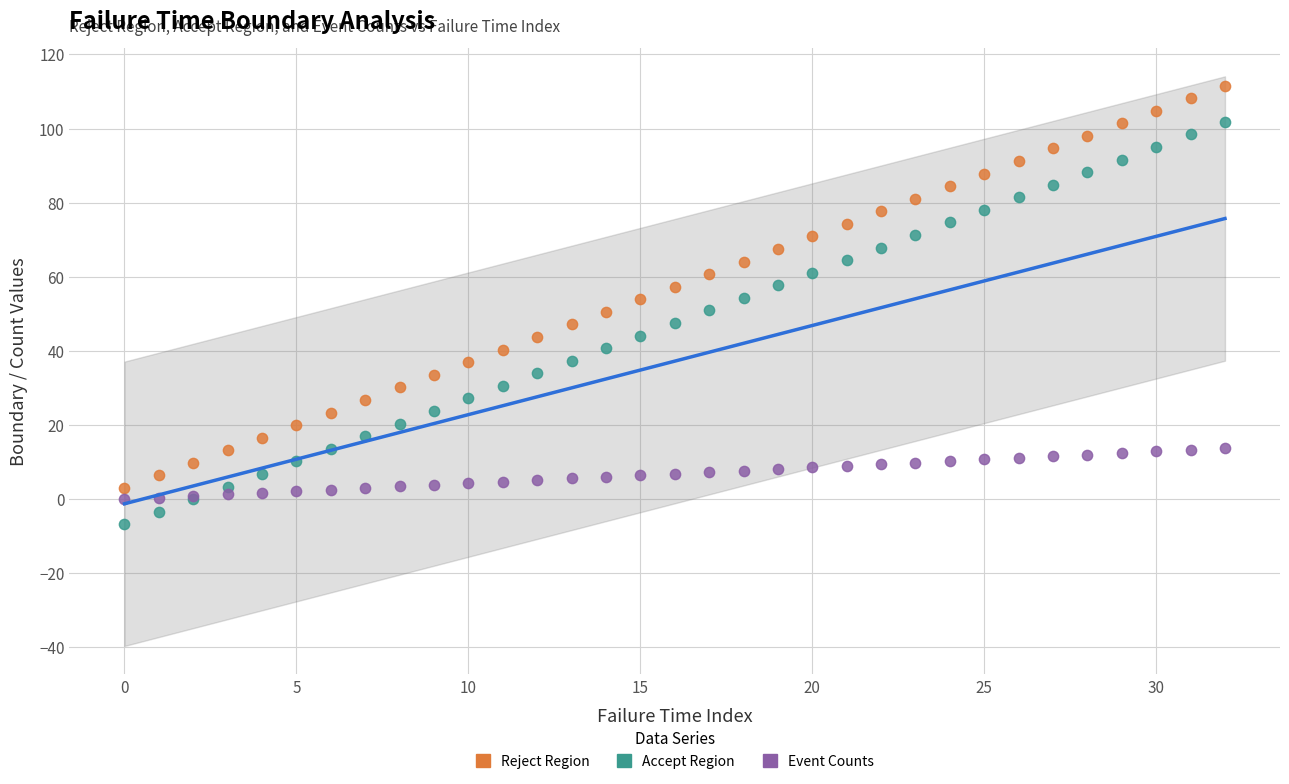

Which series reaches the maximum Y coordinate?

Reject Region